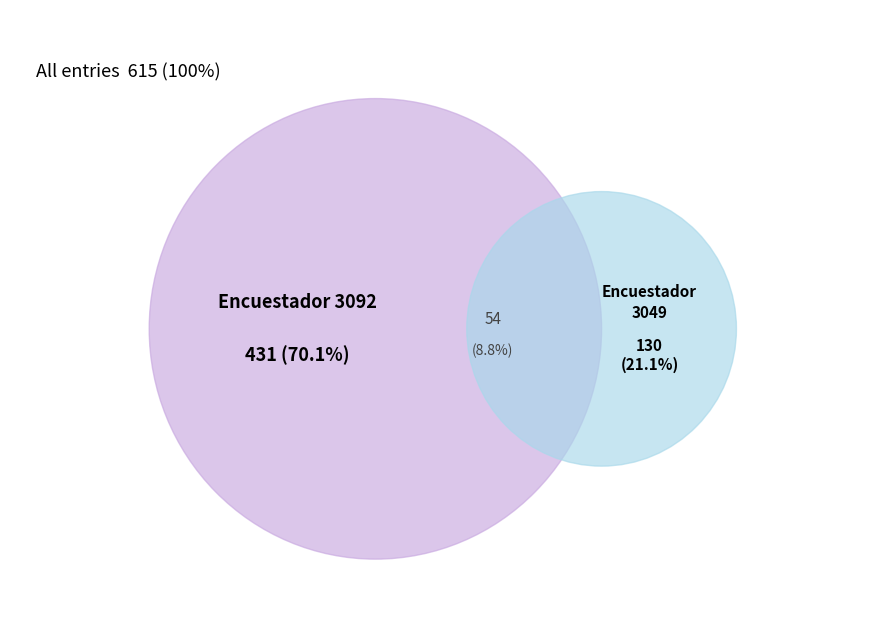

The 3092 slice represents 32% of the pie. True or false?

False